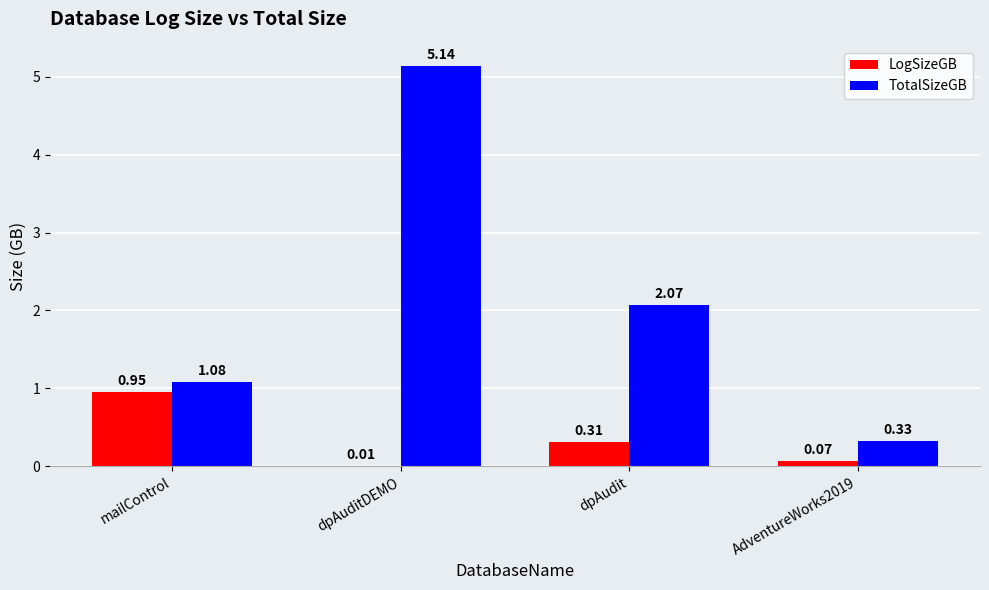

Where is LogSizeGB nearest to the value 0?

dpAuditDEMO